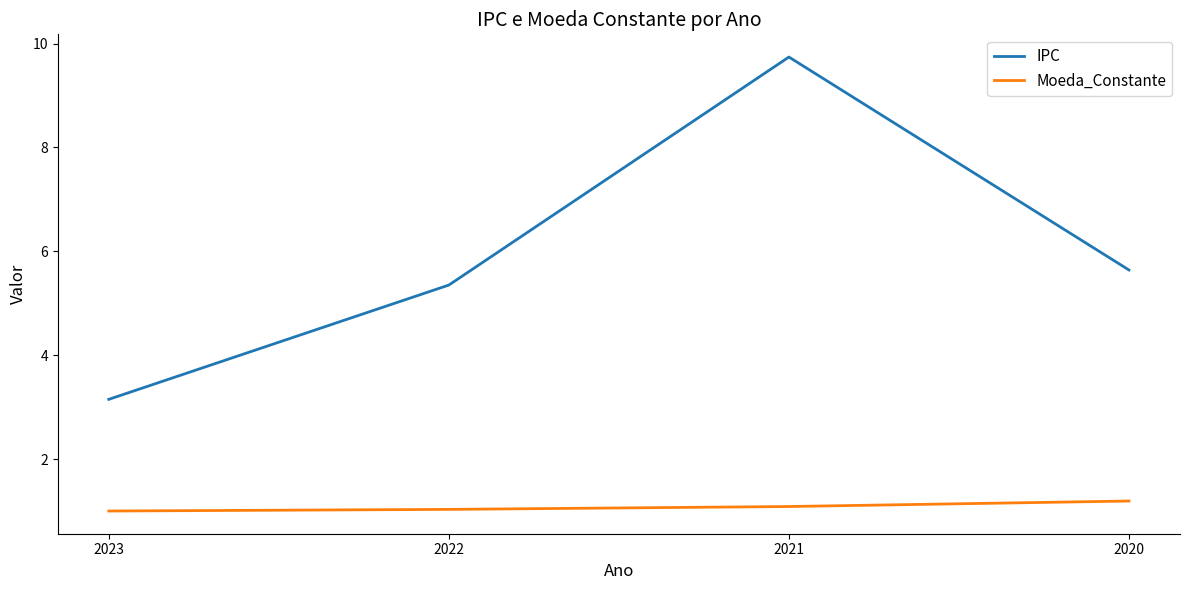

The IPC series shows 1.2 at 2022. True or false?

False